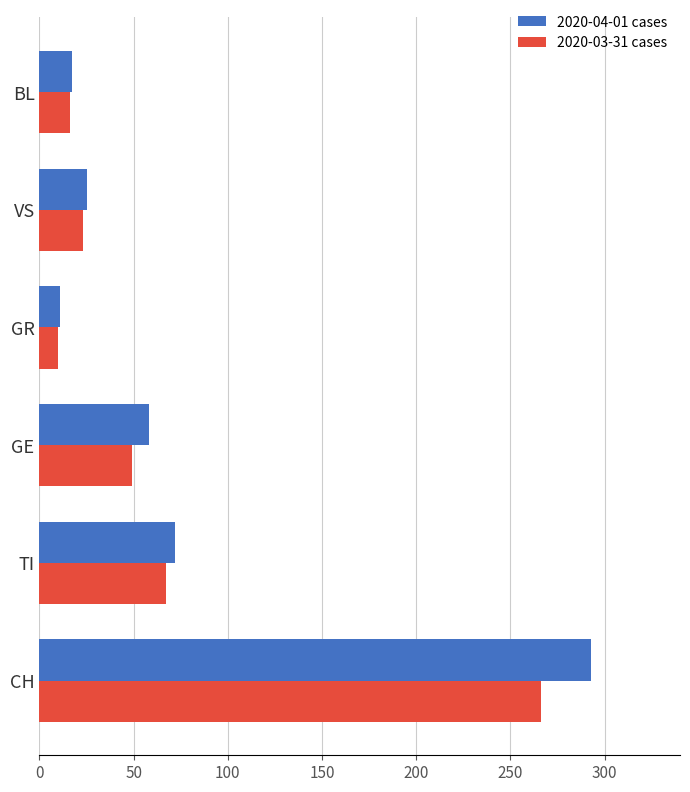

What is the sum of the 2020-03-31 cases values at TI and GE?

116